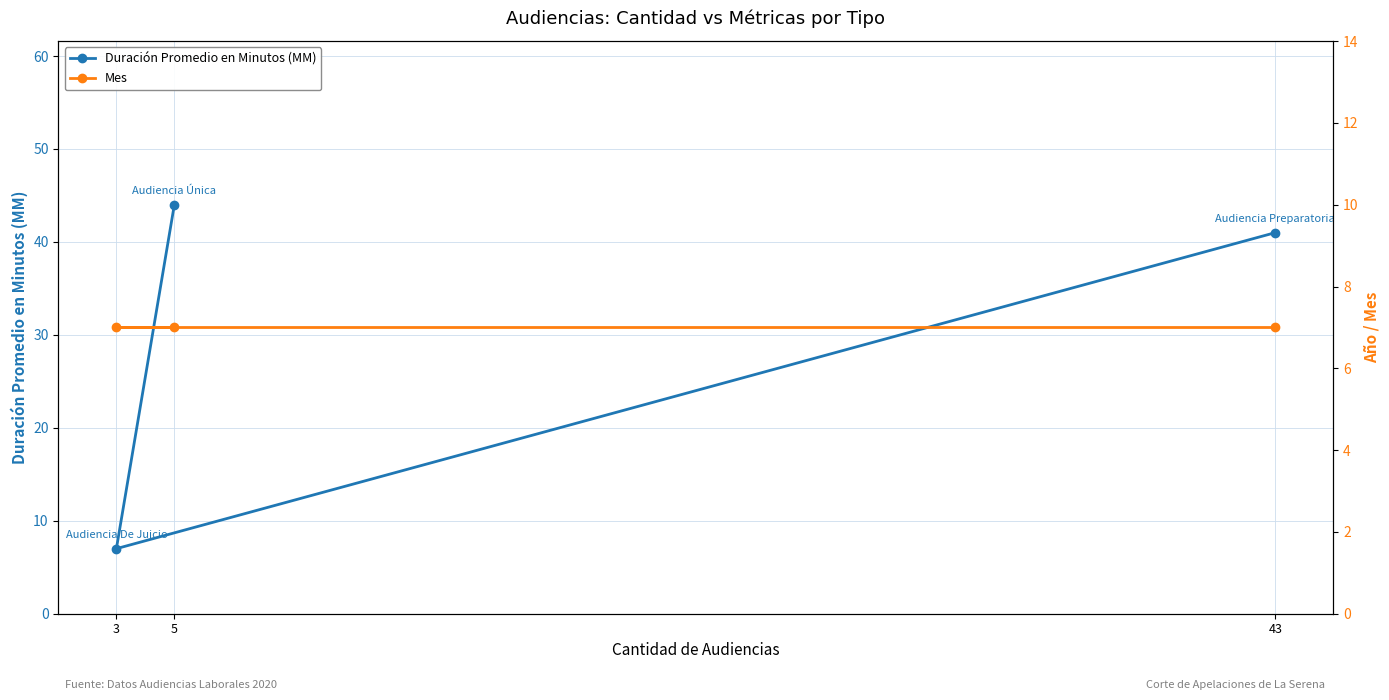

What is the value of the Duración Promedio en Minutos (MM) point at the 2nd from the left?

44